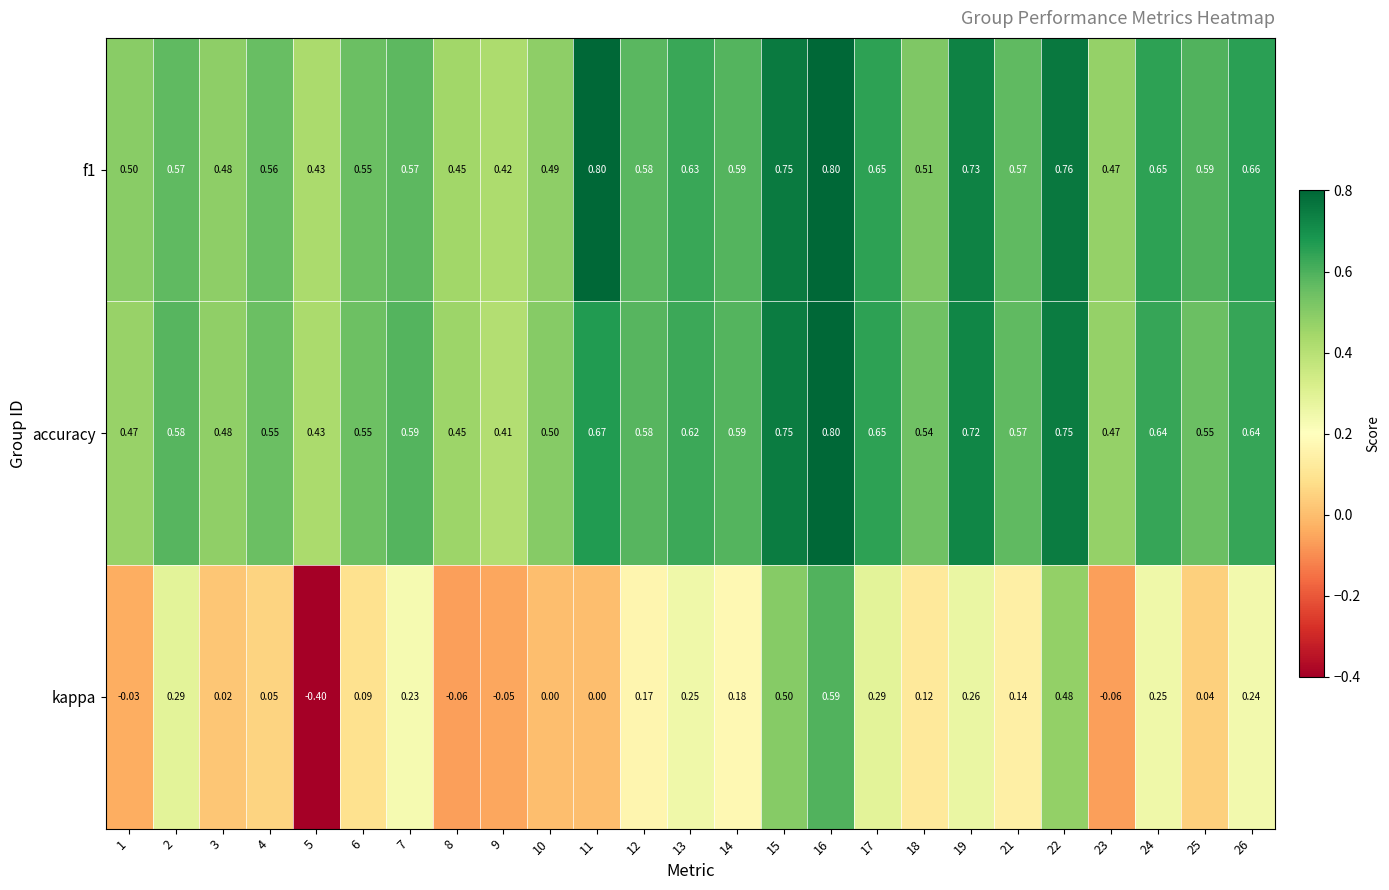

Which series has the widest spread of values?

kappa